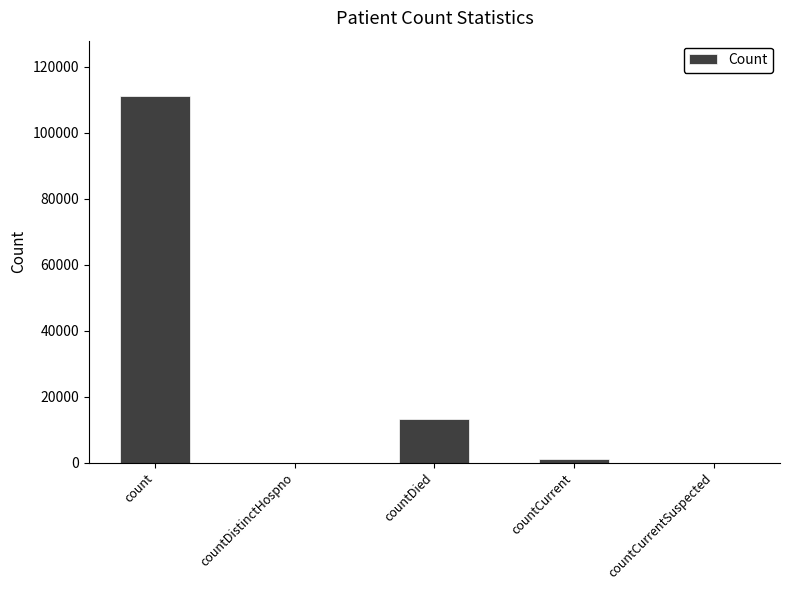

Between count and countDied, which is larger?

count